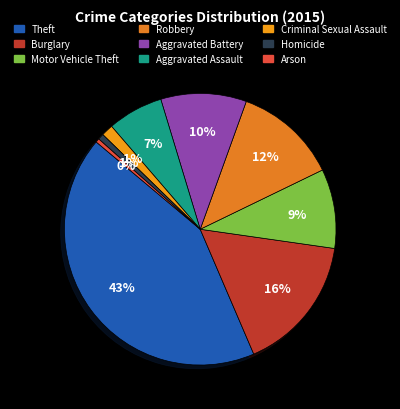

Rank the categories by value from highest to lowest.

Theft, Burglary, Robbery, Aggravated Battery, Motor Vehicle Theft, Aggravated Assault, Criminal Sexual Assault, Homicide, Arson